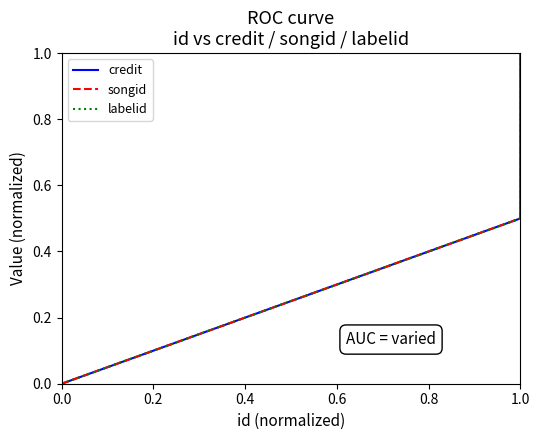

Is the value of credit at 0.0 greater than the value of labelid at 1.0?

No